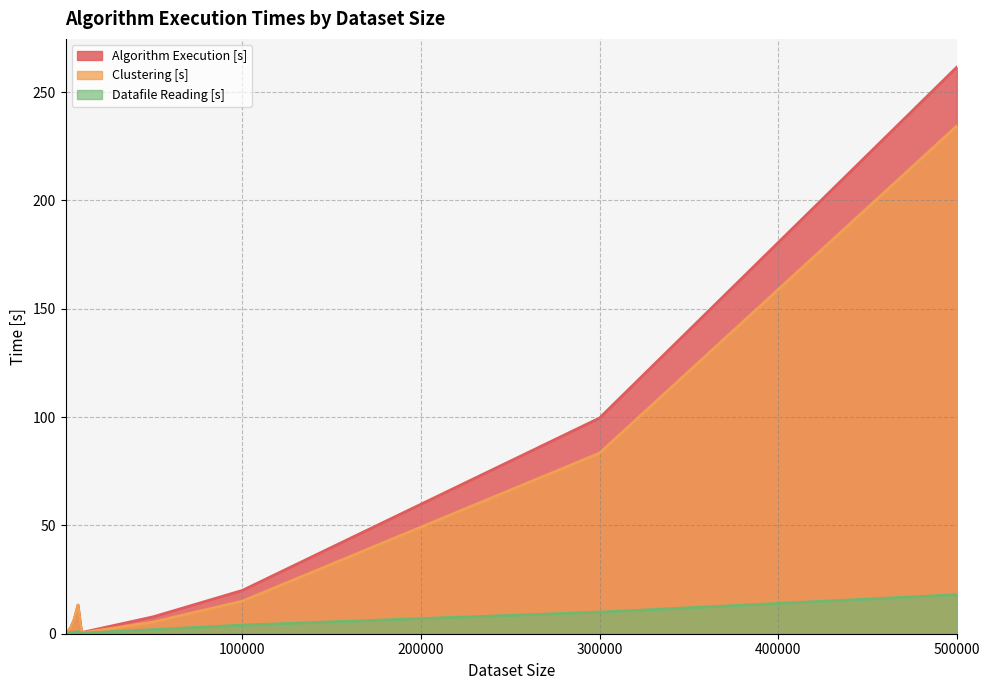

How many lines are shown in the chart?

3